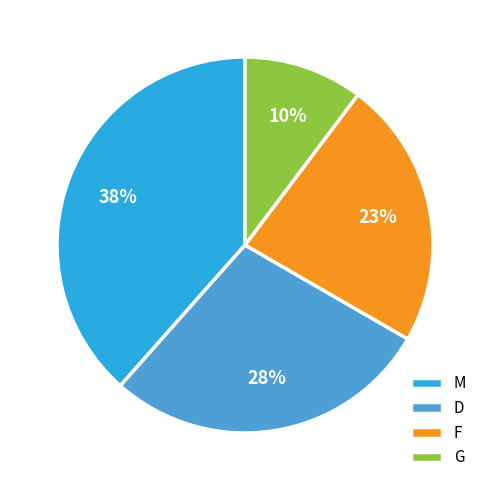

What percentage is the G slice, to the nearest percent?

10%